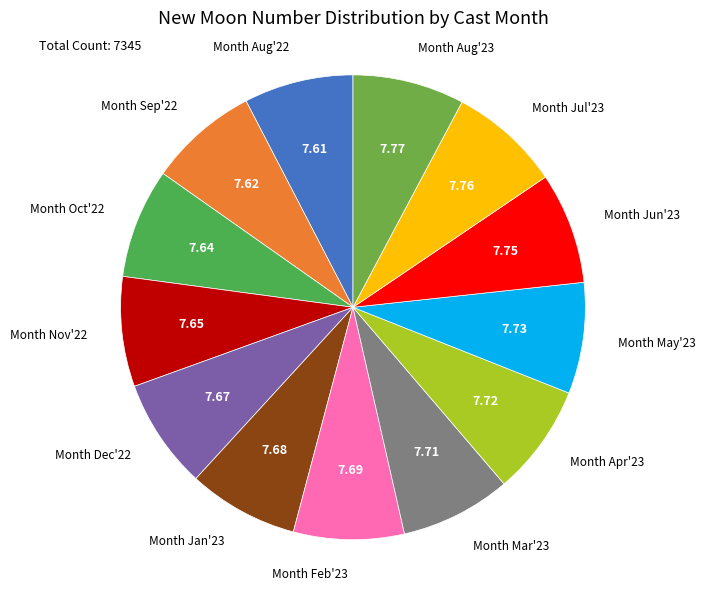

Do Month Jan'23 and Month May'23 together represent more than half of the pie?

No